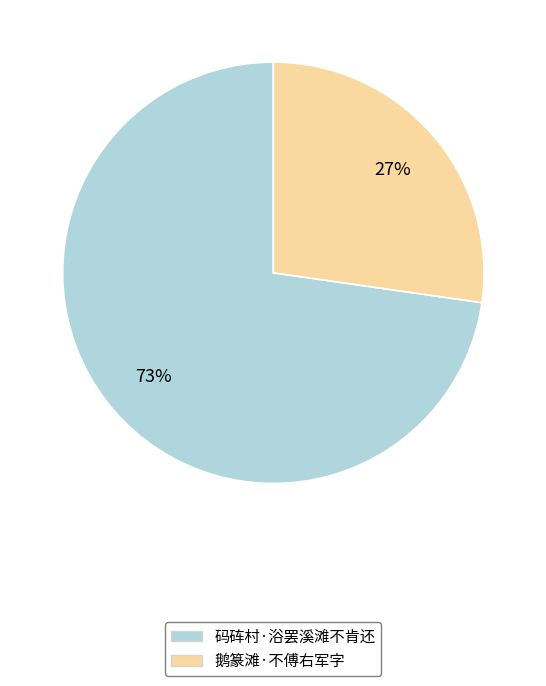

True or false: 码砗村·浴罢溪滩不肯还 accounts for 73% of the total.

True